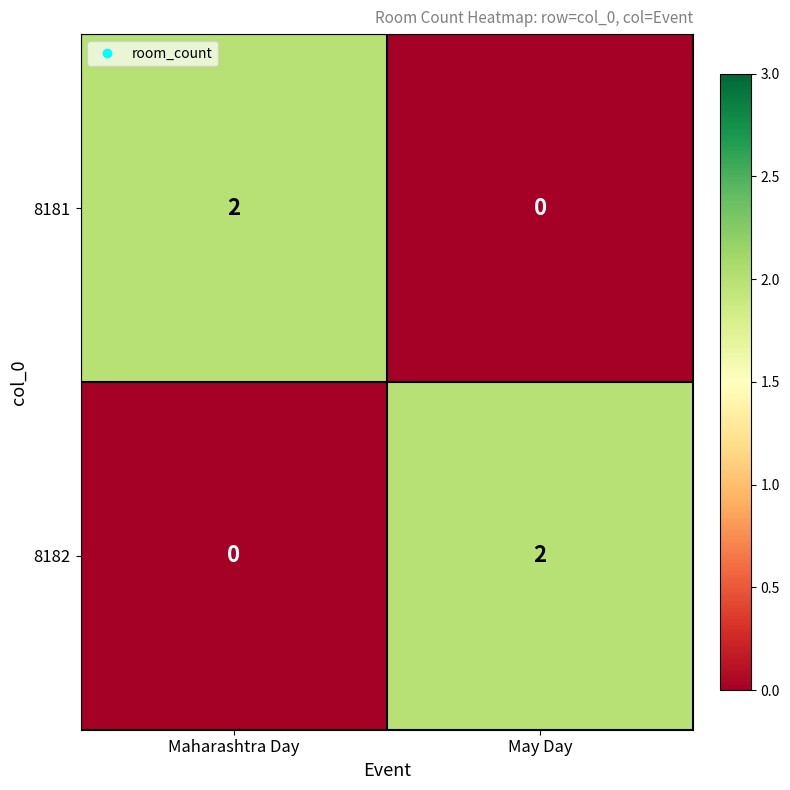

Reading left to right, what are all the values shown in this chart?

8181: 2	0
8182: 0	2